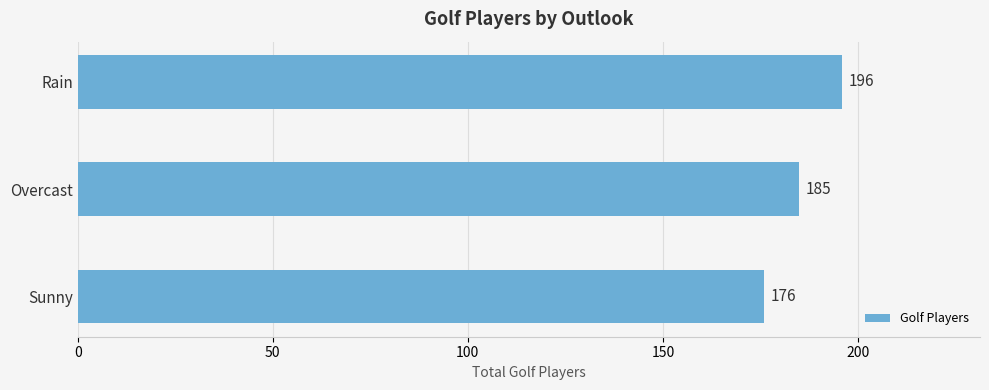

The chart shows a value of 308 at Sunny. True or false?

False